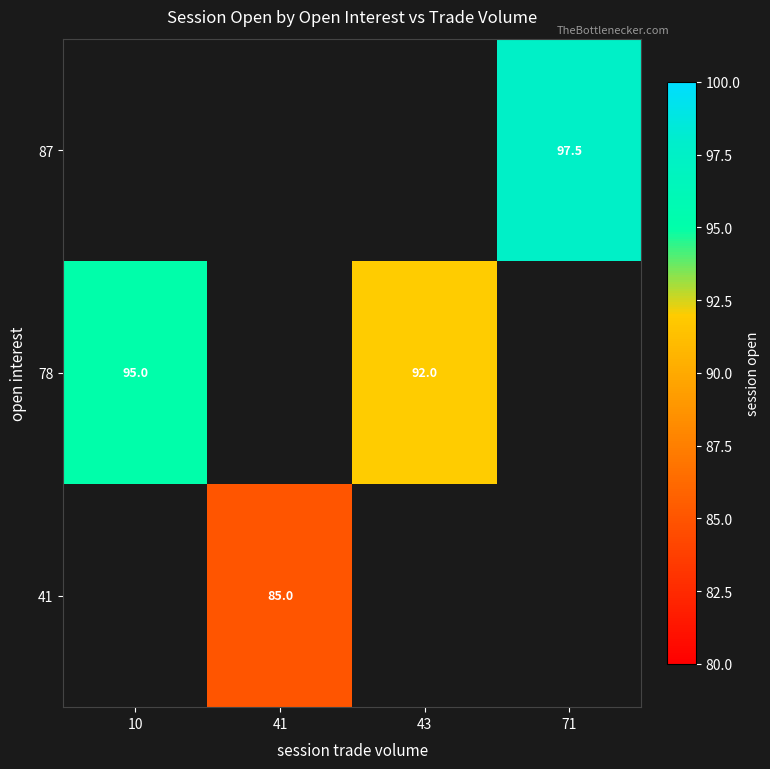

The 41 series shows 39.6 at 41. True or false?

False